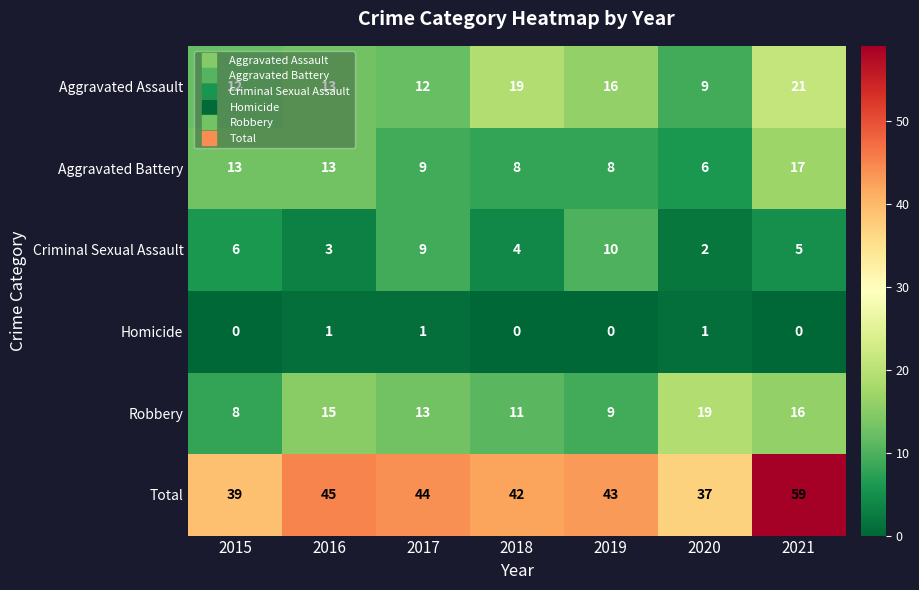

How many Homicide values are between 0 and 1?

7